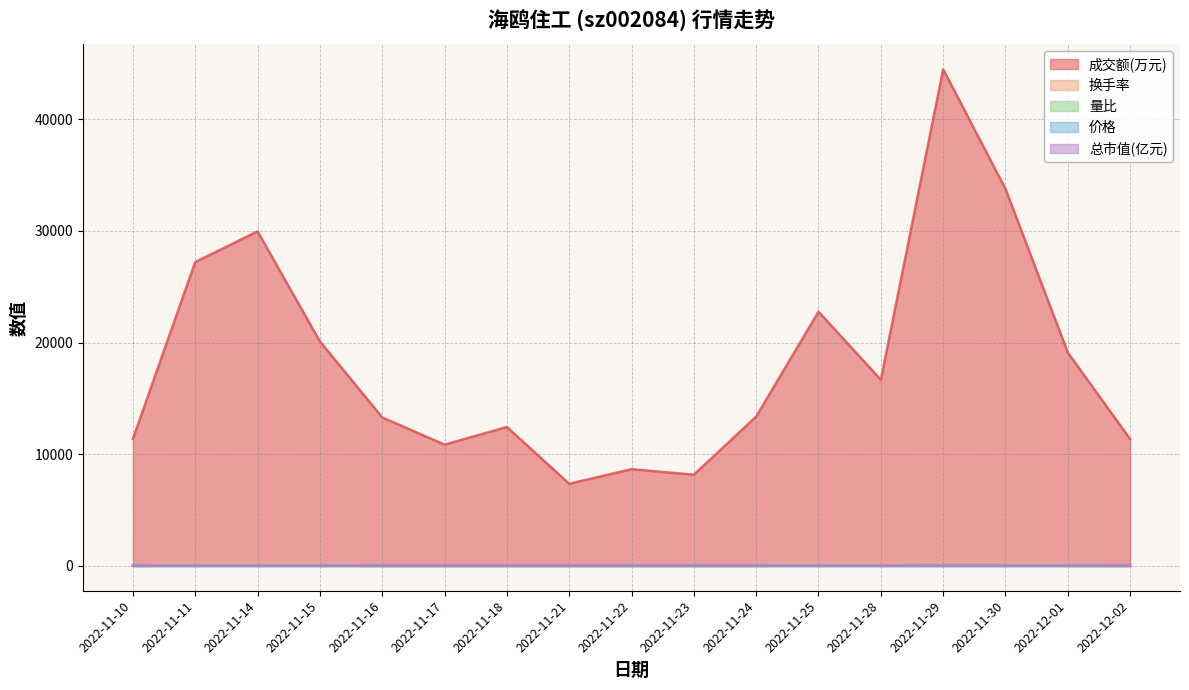

Is it true that 成交额(万元) equals 29961.0 at 2022-11-14?

True